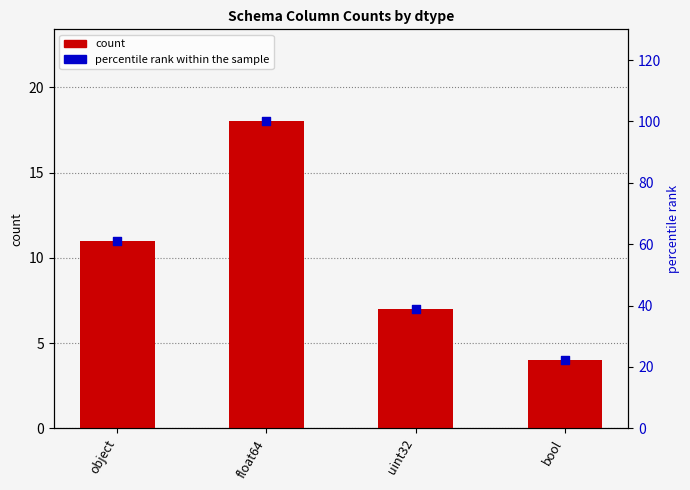

Which series reaches the minimum Y coordinate?

count